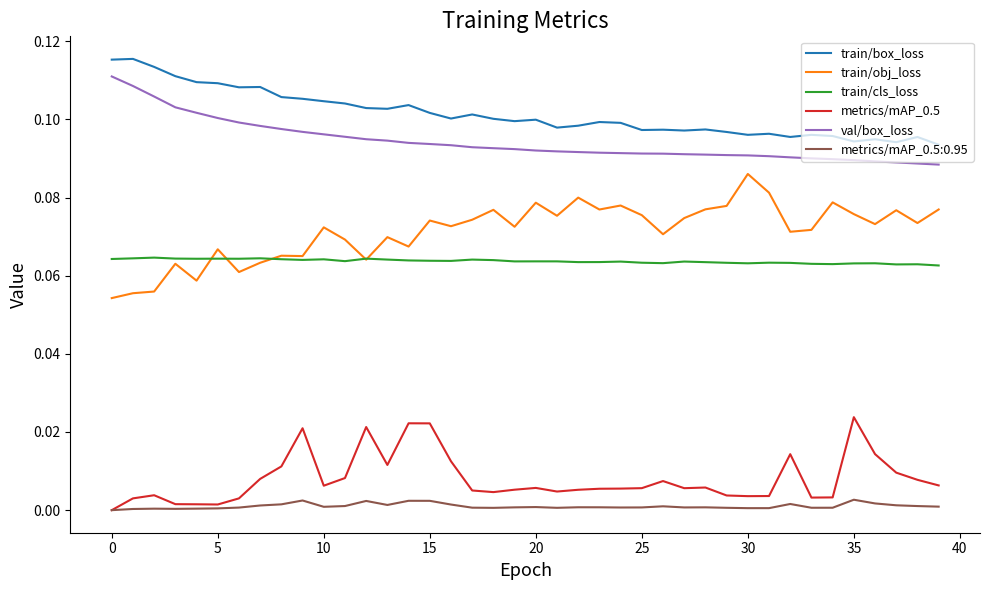

In train/cls_loss, how many points are higher than both neighbors (excluding endpoints)?

12